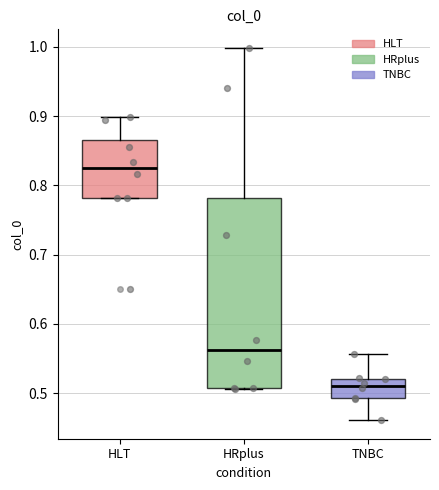

Comparing the boxes themselves (not the whiskers), which one is the tallest?

HRplus